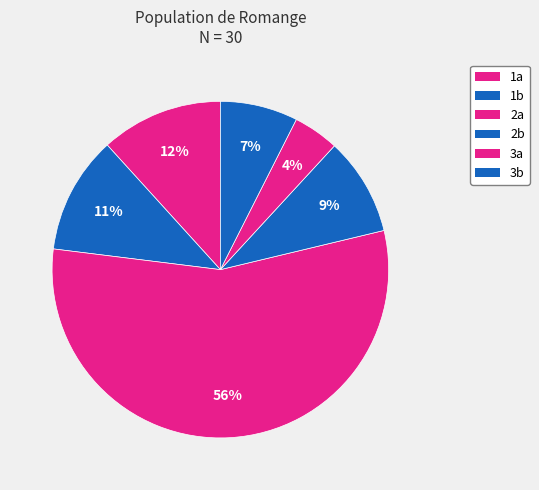

Which slice is the smallest?

3a